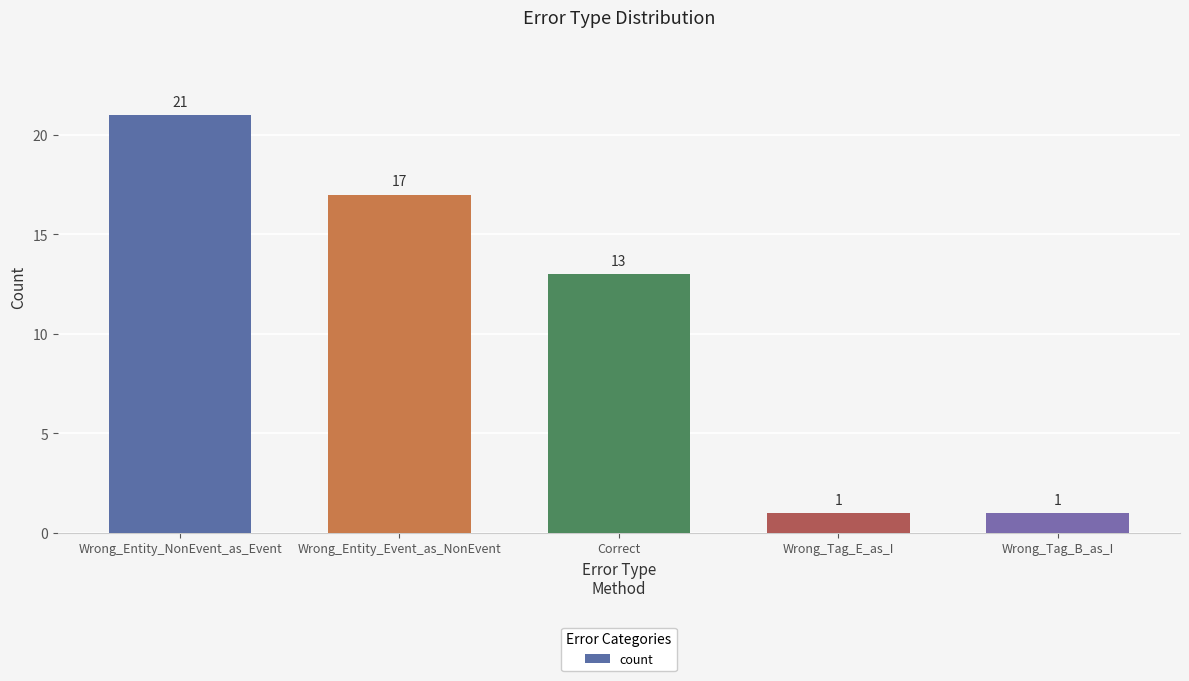

What is the ratio of the value at Correct to the value at Wrong_Tag_B_as_I?

13.0